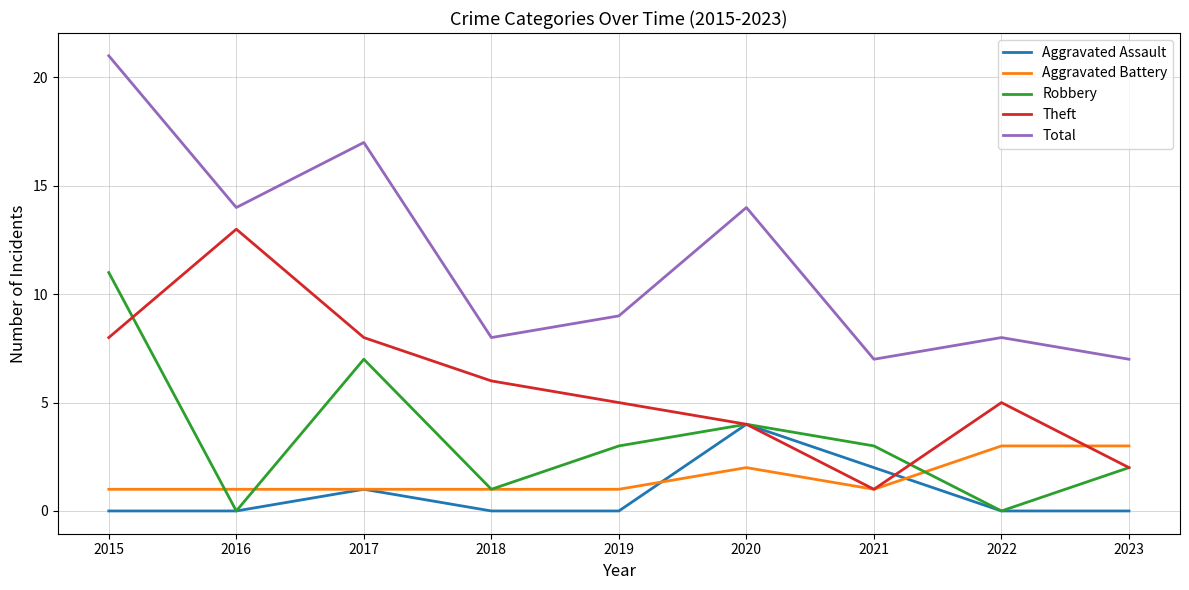

List the series in order of their peak value, highest first.

Total, Theft, Robbery, Aggravated Assault, Aggravated Battery